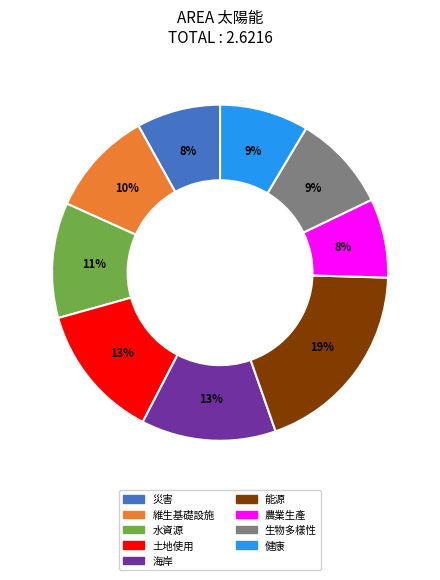

True or false: 海岸 accounts for 13% of the total.

True